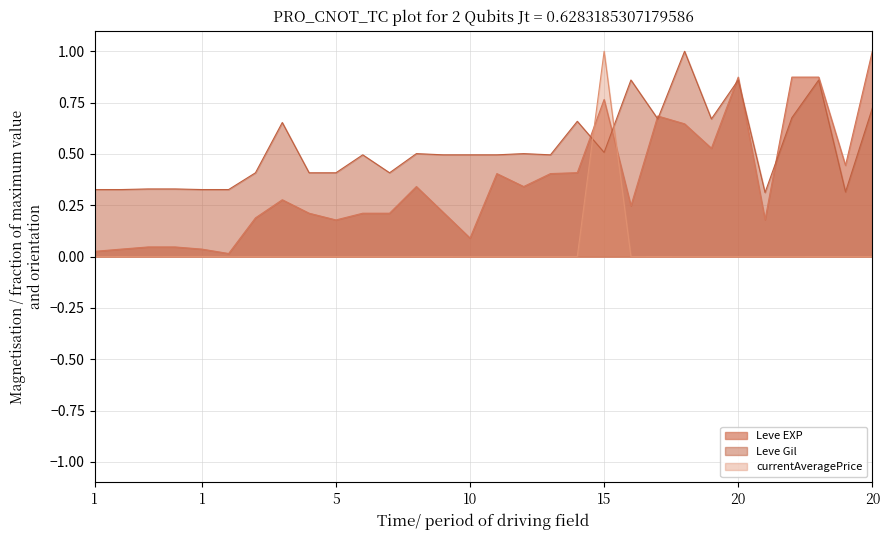

Which category has the lowest value in the currentAveragePrice series?

1